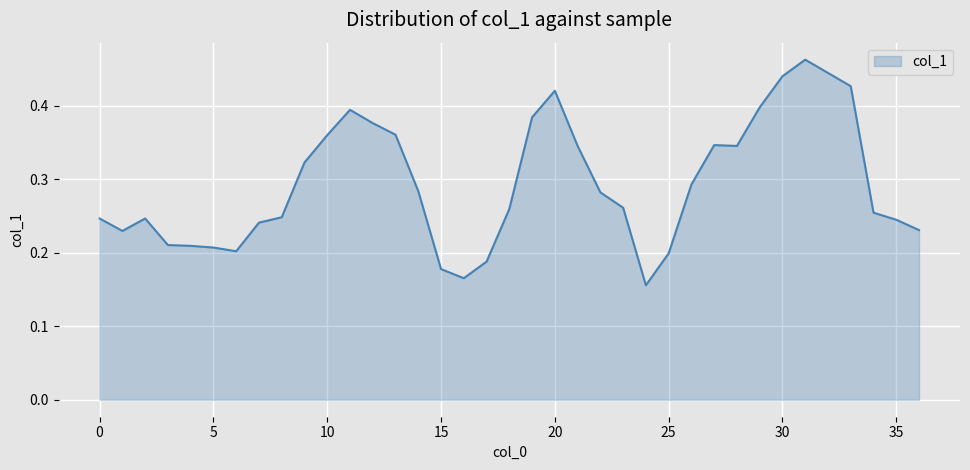

How many distinct data groups are displayed?

1